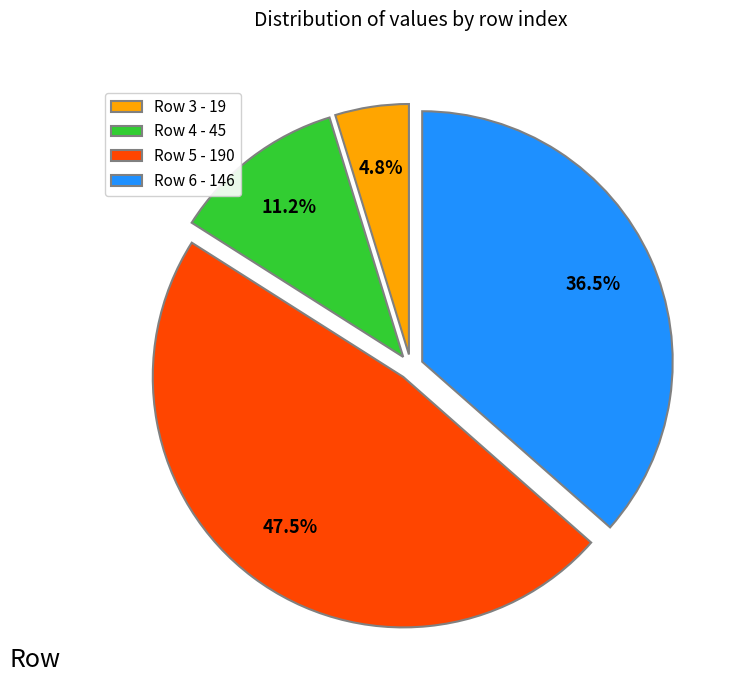

What is the ratio of the value at Row 5 - 190 to the value at Row 6 - 146?

1.3